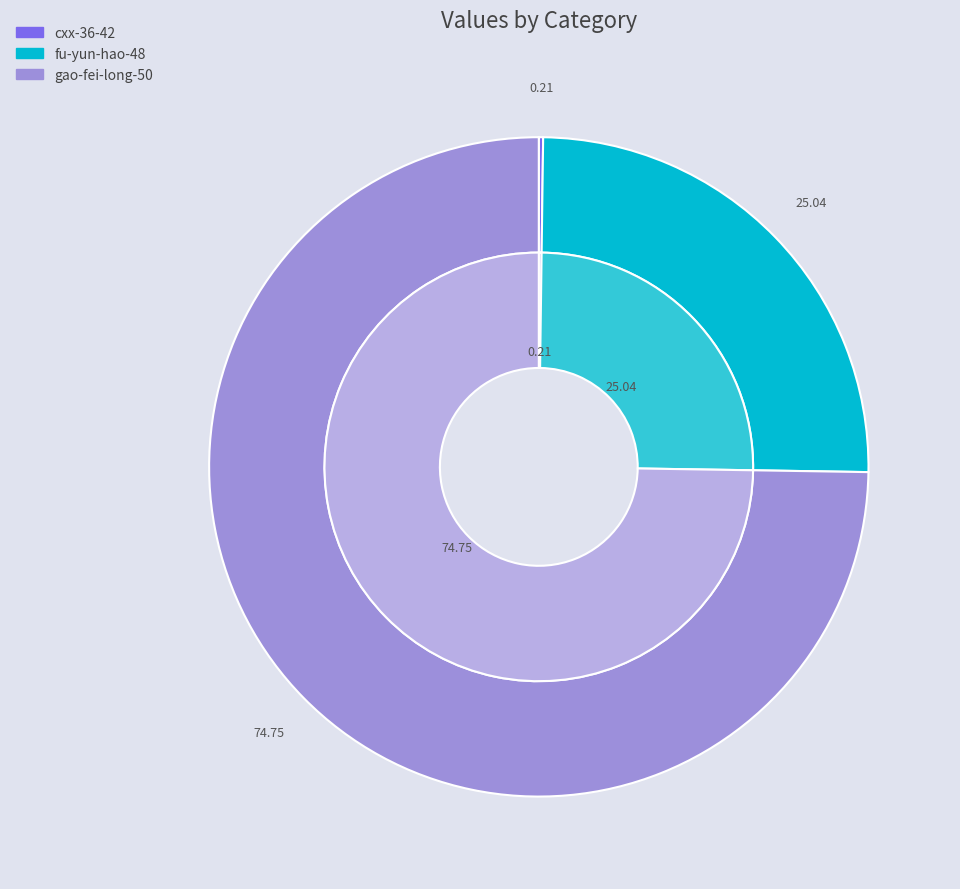

To the nearest percent, what is the combined percentage of gao-fei-long-50 and cxx-36-42?

75%